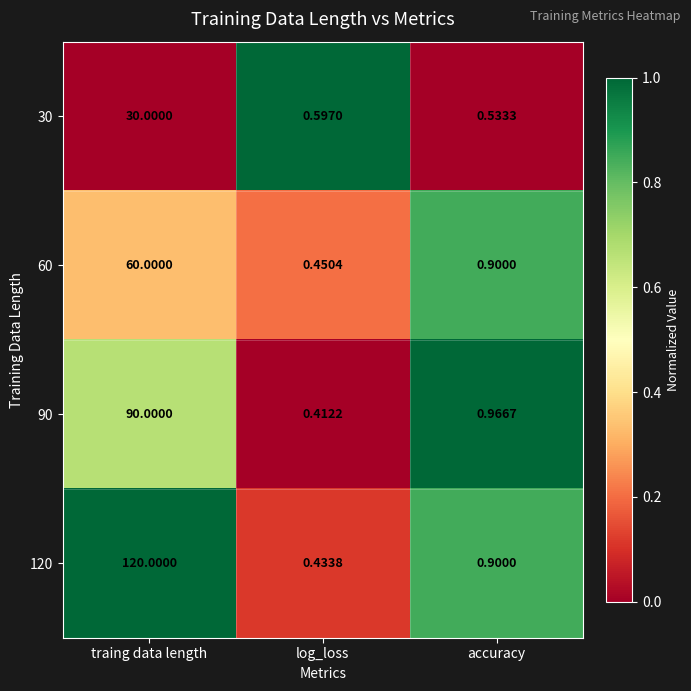

List the series in order of their overall mean, lowest first.

30, 60, 90, 120